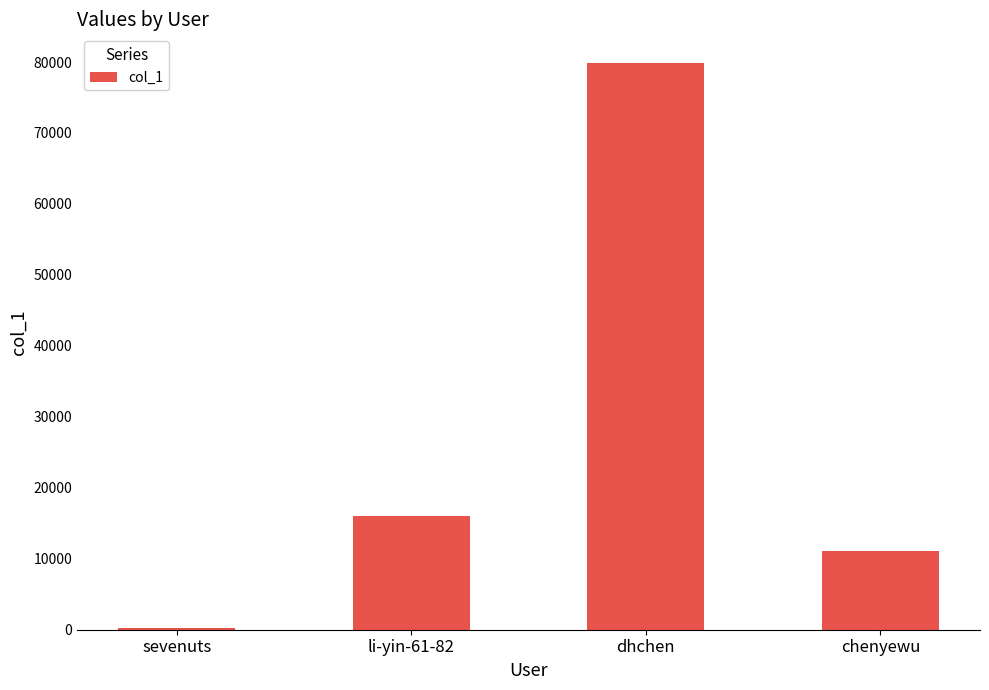

What is the ratio of the value at li-yin-61-82 to the value at chenyewu?

1.4